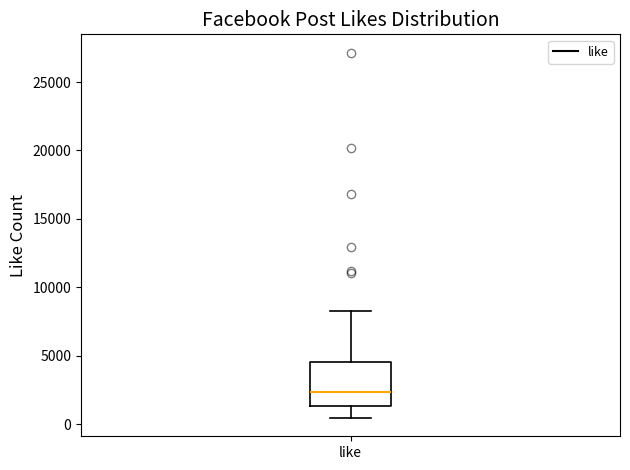

Where is the lower edge of the box for like on the y-axis? The values are not printed on the chart, so give them approximately, as read against the axis.

1500